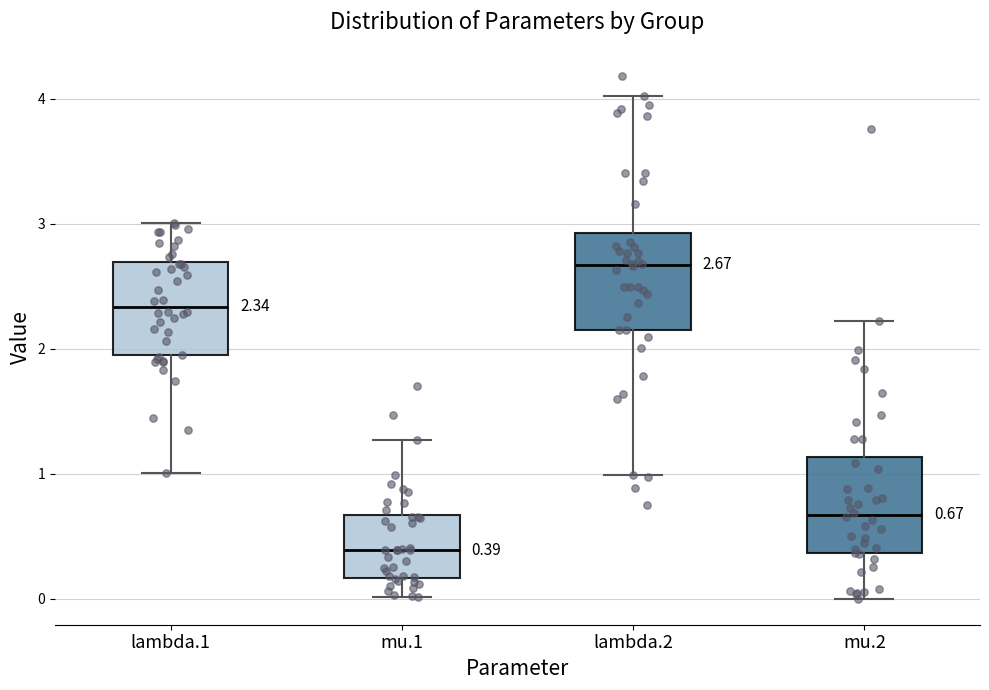

Which box has the highest median line?

lambda.2